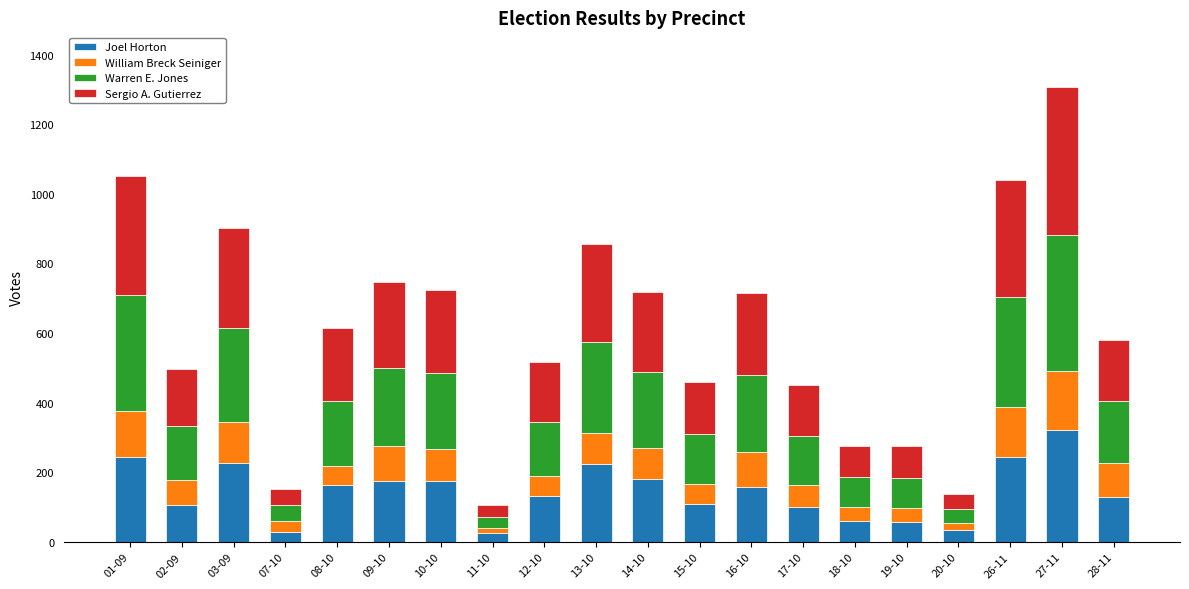

What is the sum of all Joel Horton values?

2893